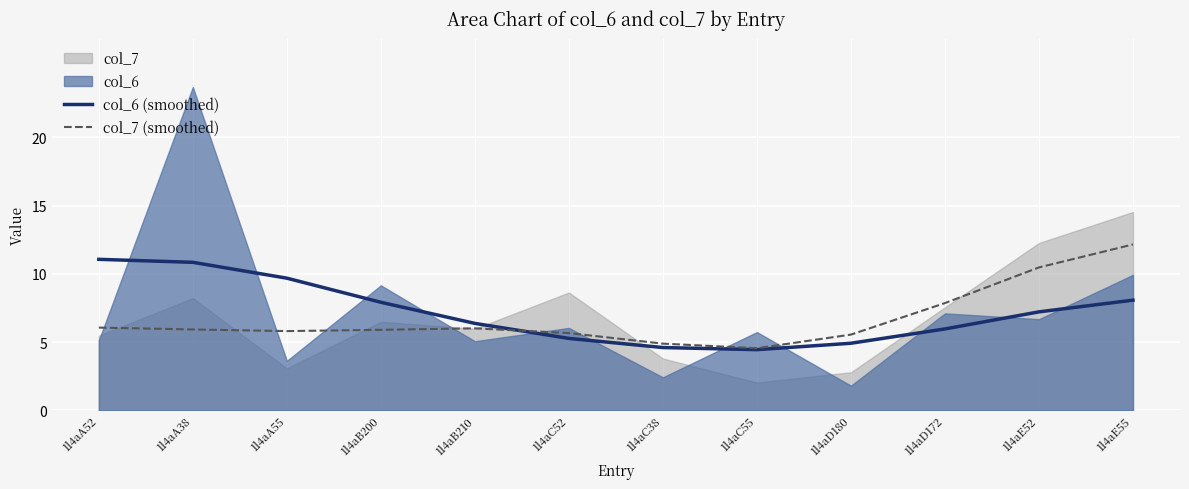

Is the value of col_7 (smoothed) at 1l4aD180 greater than the value of col_6 (smoothed) at 1l4aB200?

No